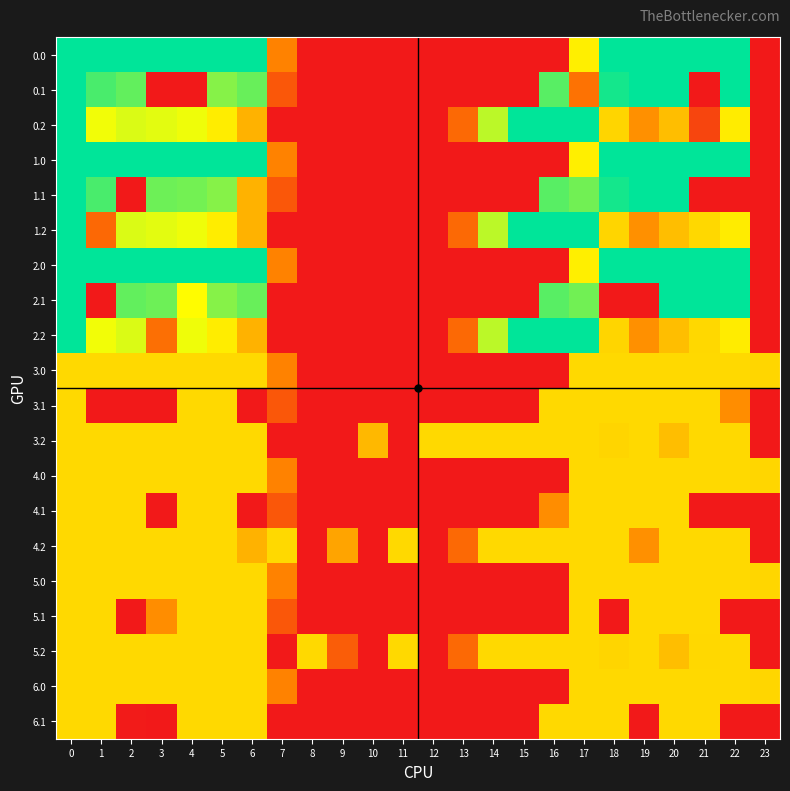

How many categories are shown in the chart?

24